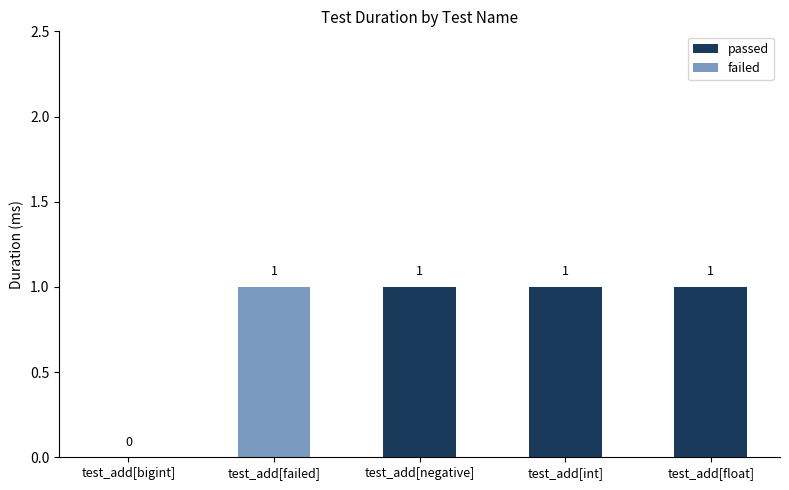

The value at test_add[int] is 1. True or false?

True